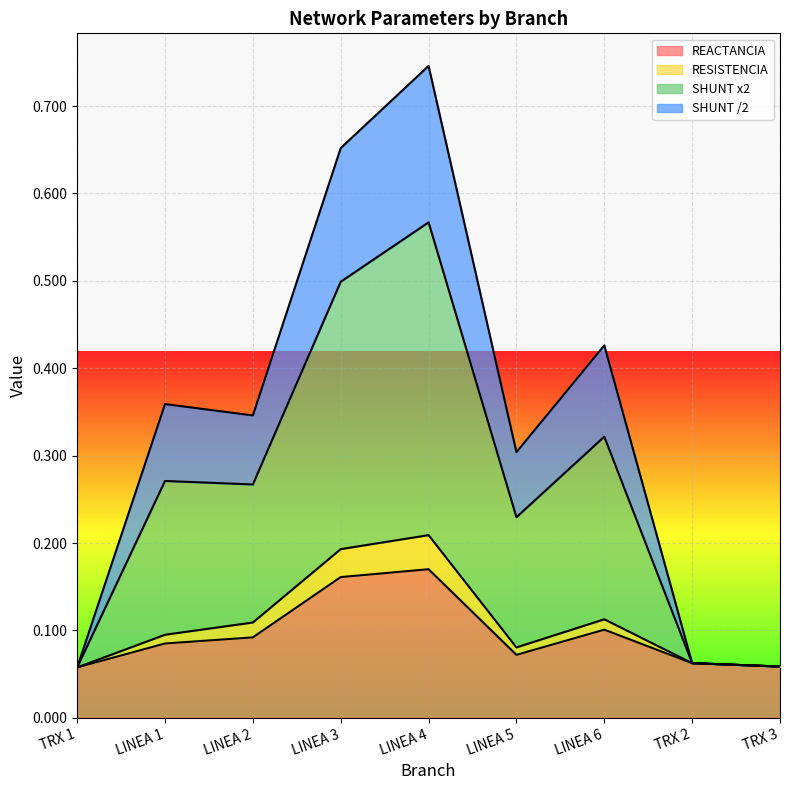

True or false: REACTANCIA and SHUNT /2 cross at least once.

False